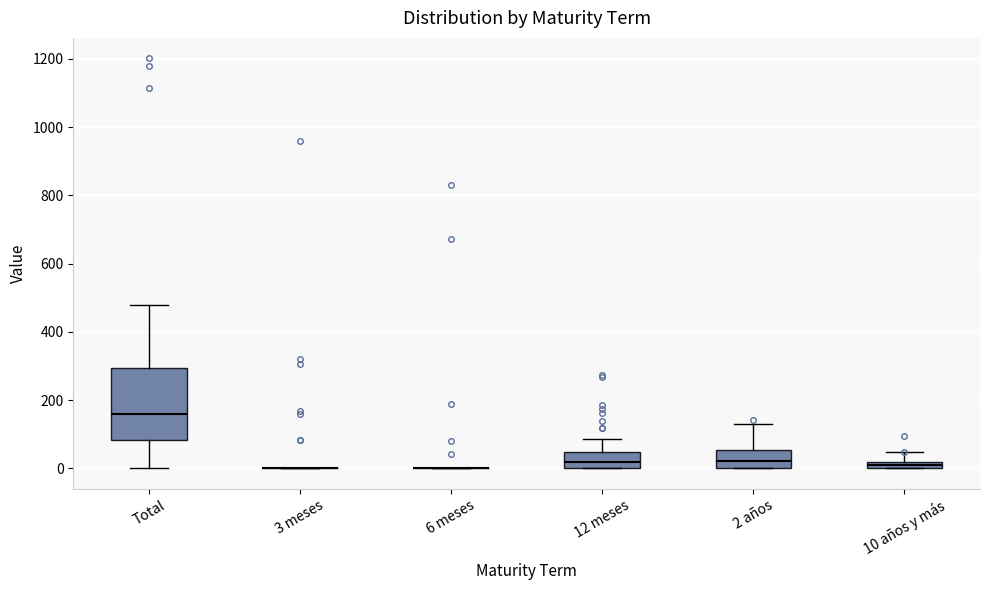

Which box is the tallest, from its lower edge to its upper edge?

Total